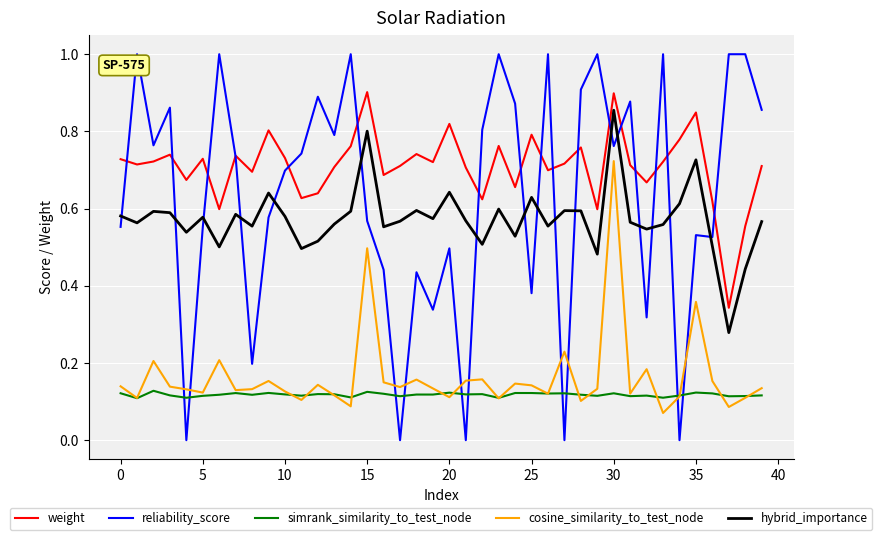

True or false: hybrid_importance and weight cross at least once.

False